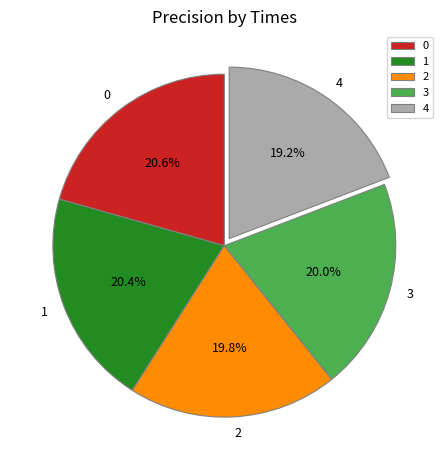

Combined, do 0 and 3 account for over 50%?

No